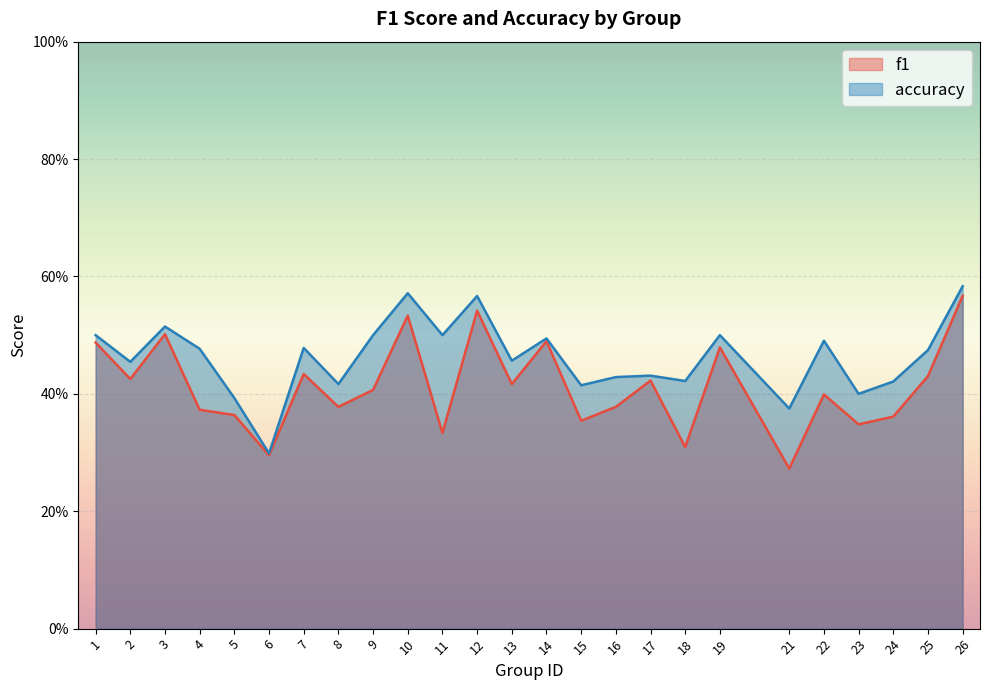

True or false: accuracy and f1 intersect in this chart.

False